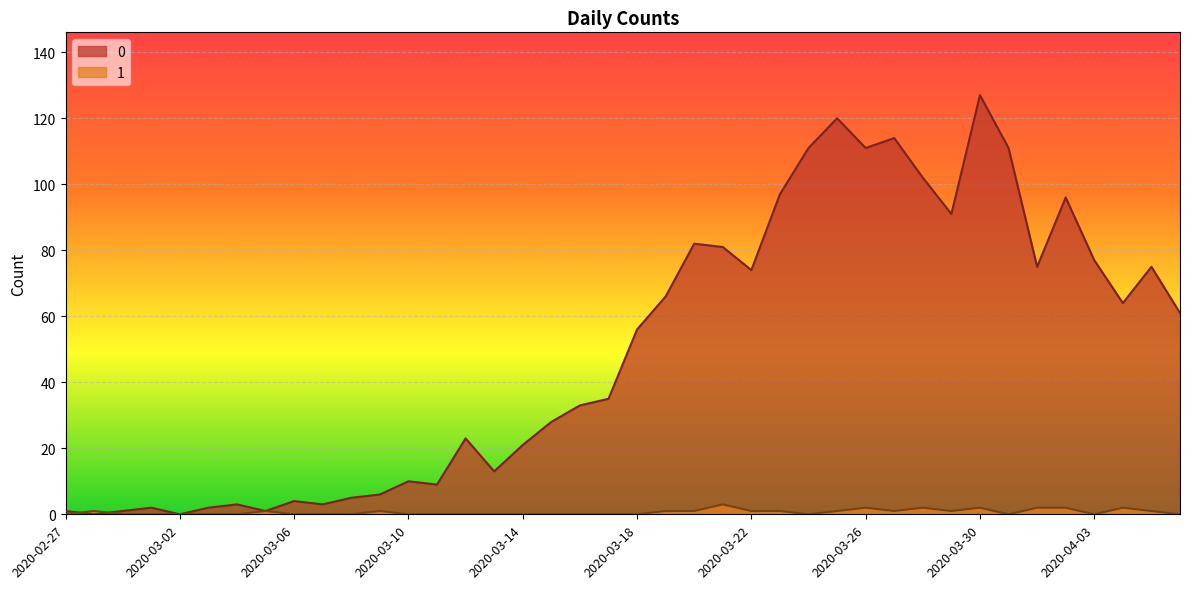

Where is 1 nearest to the value 1?

2020-02-28